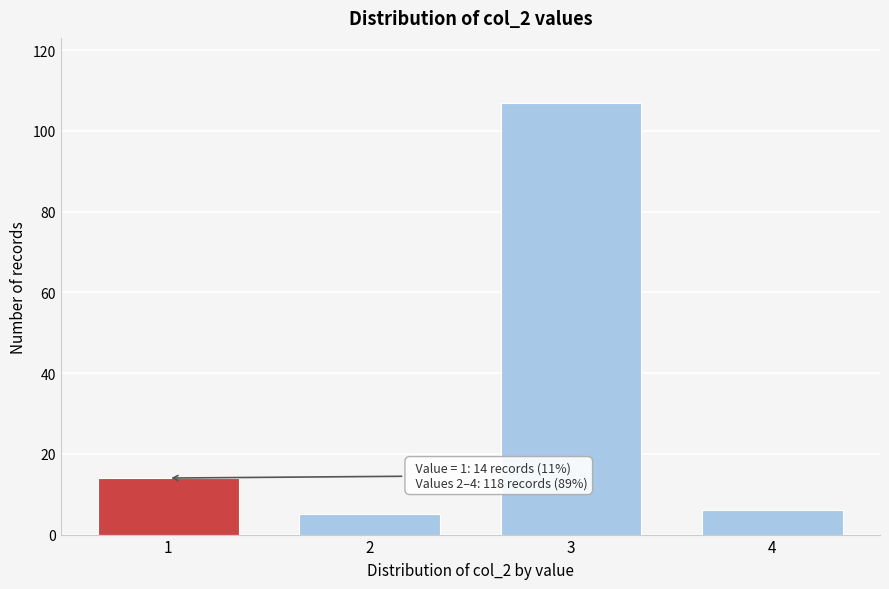

Reading left to right, list all the values displayed in this chart.

1=14	2=5	3=107	4=6